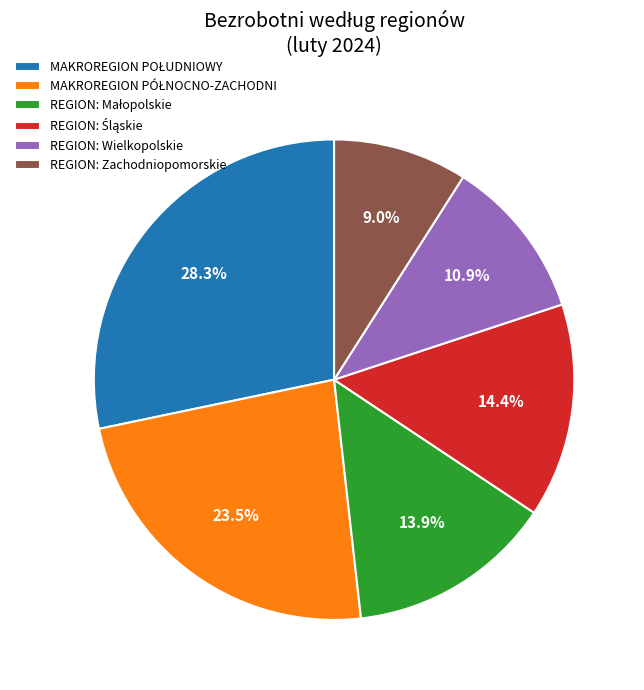

Does any single category account for the majority?

No